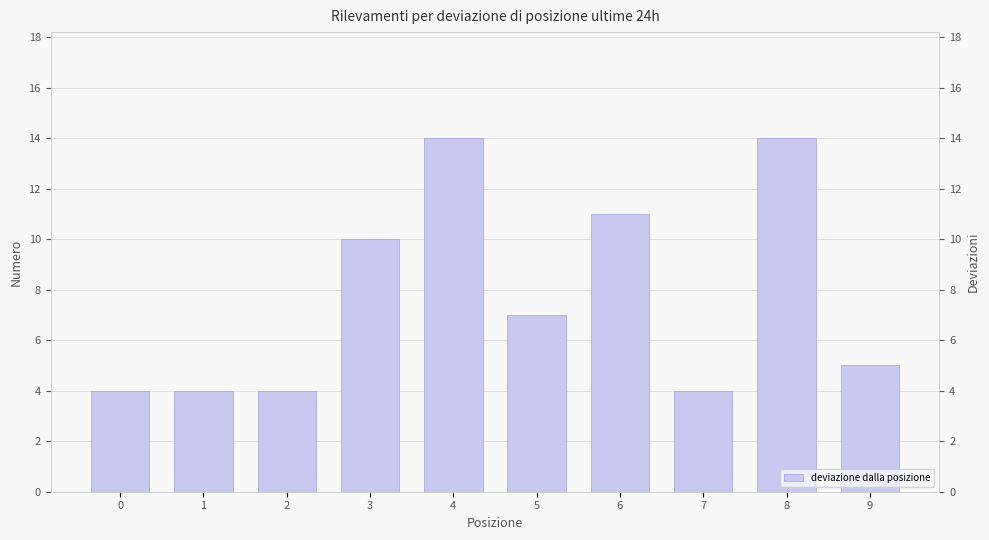

What is the change in value from 3 to 4?

+4